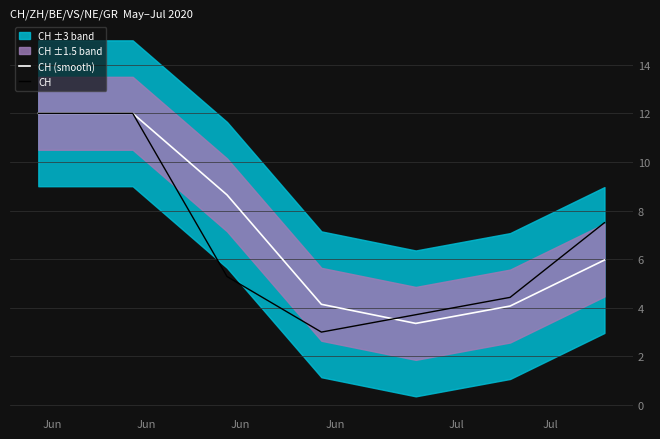

What is the lowest value of the CH (smooth) series?

3.4